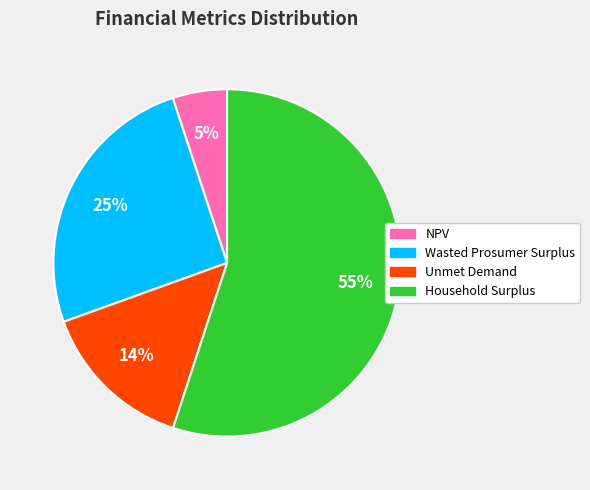

Is the sum of Household Surplus and Unmet Demand greater than half?

Yes